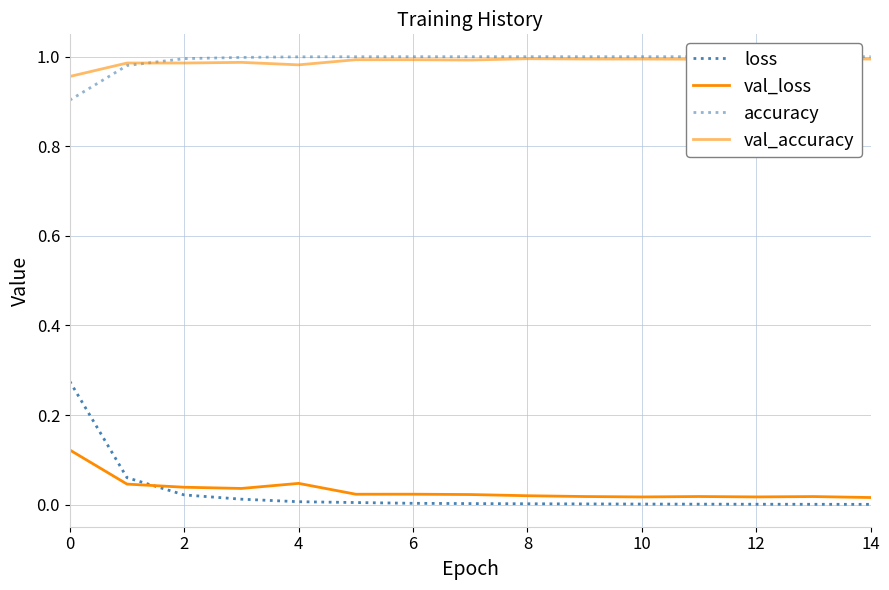

Which has a higher value, 13 or 14?

14